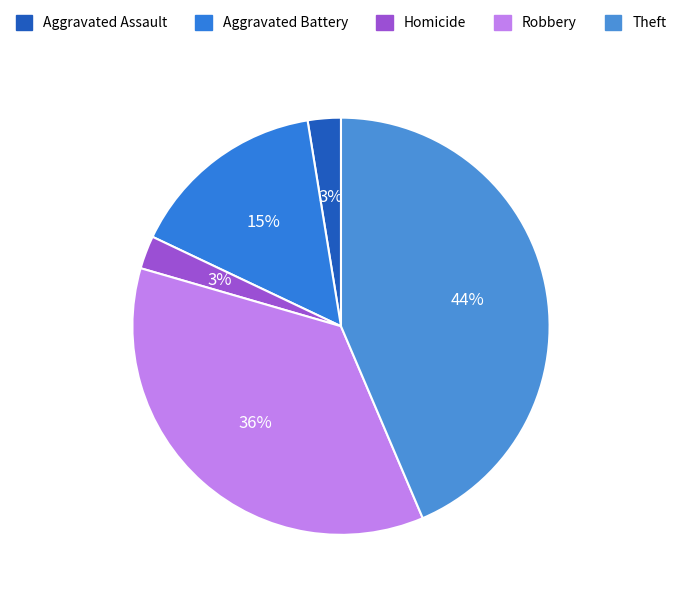

How many segments does this pie chart have?

5